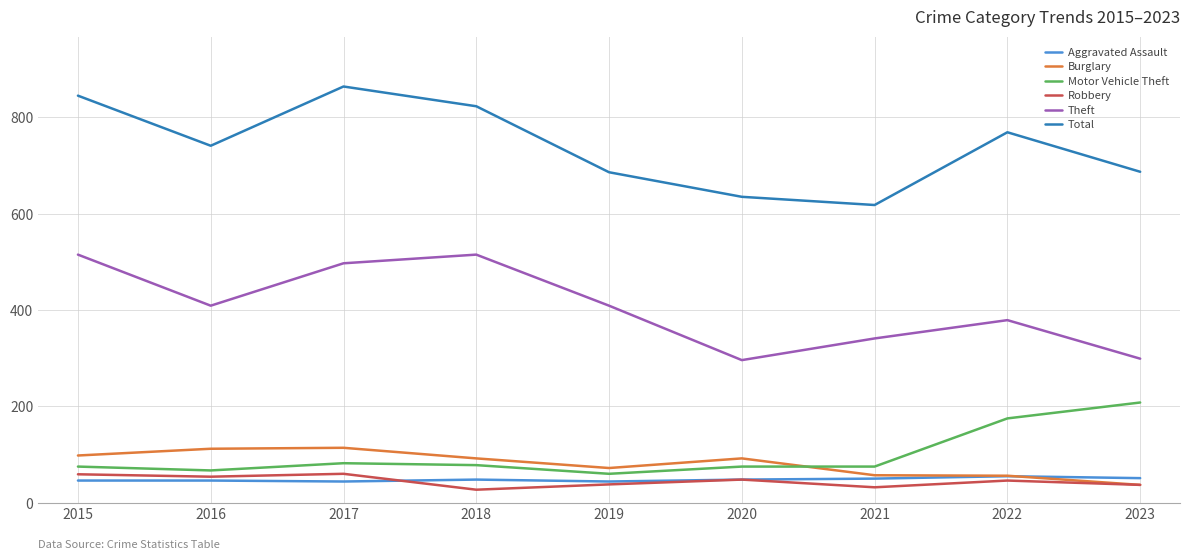

Is this an area chart (filled region under the line)?

No